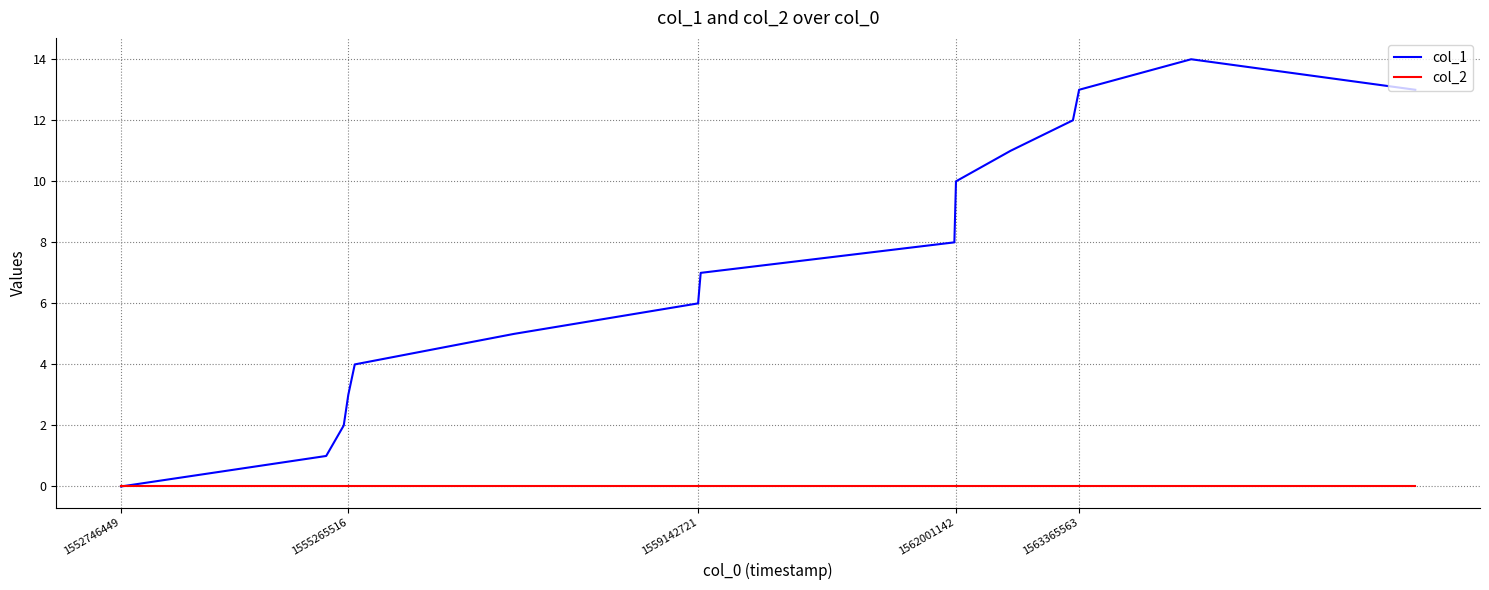

In col_1, how many points are higher than both neighbors (excluding endpoints)?

1